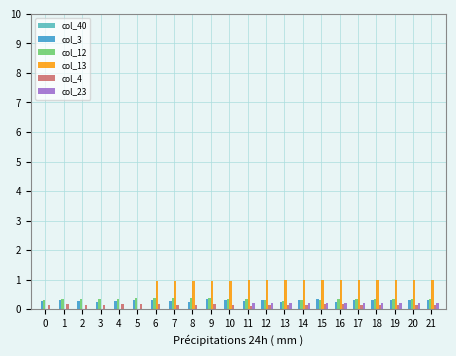

The col_12 series shows 0.3 at 12. True or false?

True